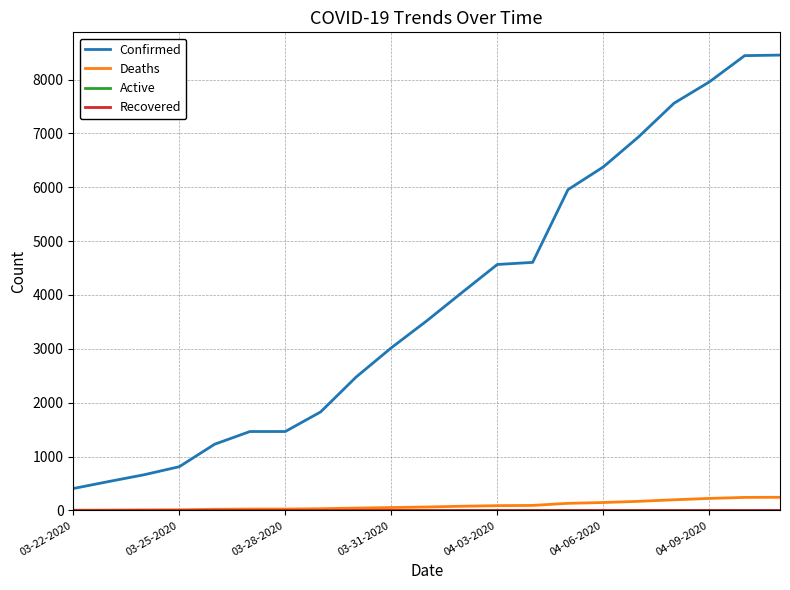

True or false: Deaths and Recovered cross at least once.

False